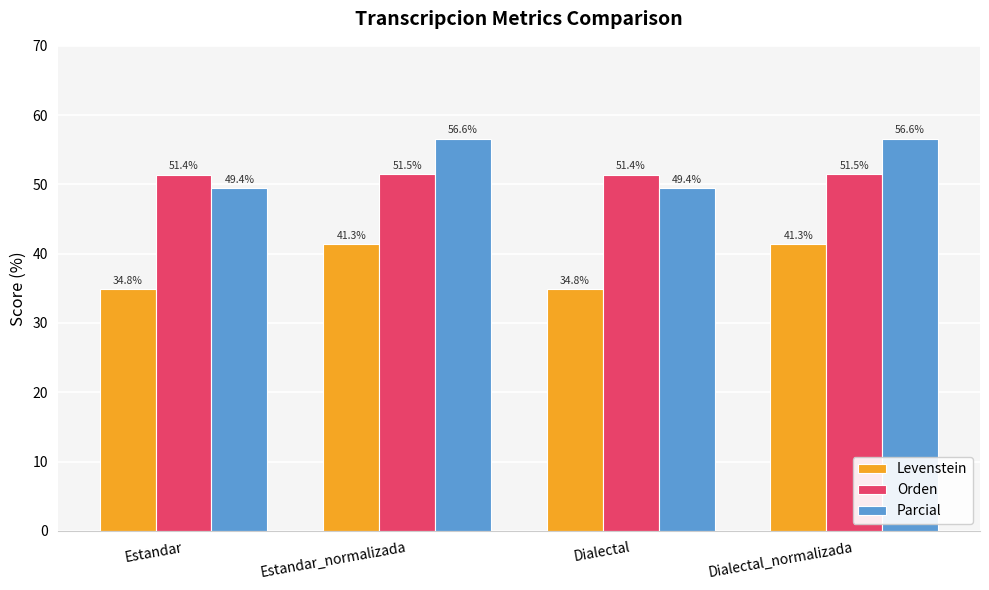

Reading left to right, extract all data points from this chart.

Levenstein: Estandar=34.8	Estandar_normalizada=41.3	Dialectal=34.8	Dialectal_normalizada=41.3
Orden: Estandar=51.4	Estandar_normalizada=51.5	Dialectal=51.4	Dialectal_normalizada=51.5
Parcial: Estandar=49.4	Estandar_normalizada=56.6	Dialectal=49.4	Dialectal_normalizada=56.6